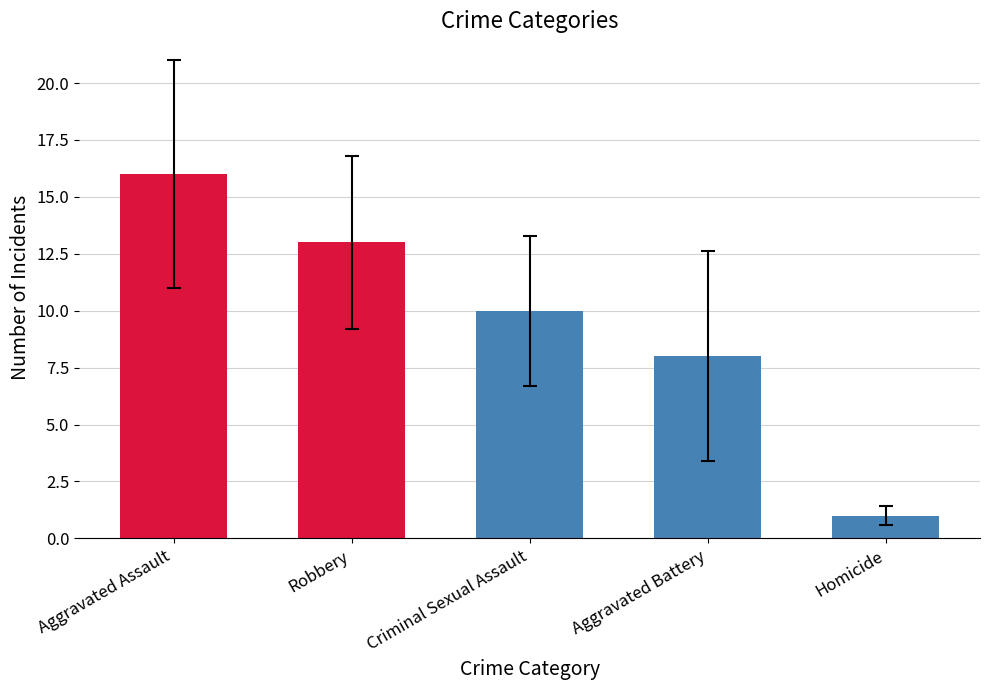

At which category does the chart reach its peak across all series?

Aggravated Assault